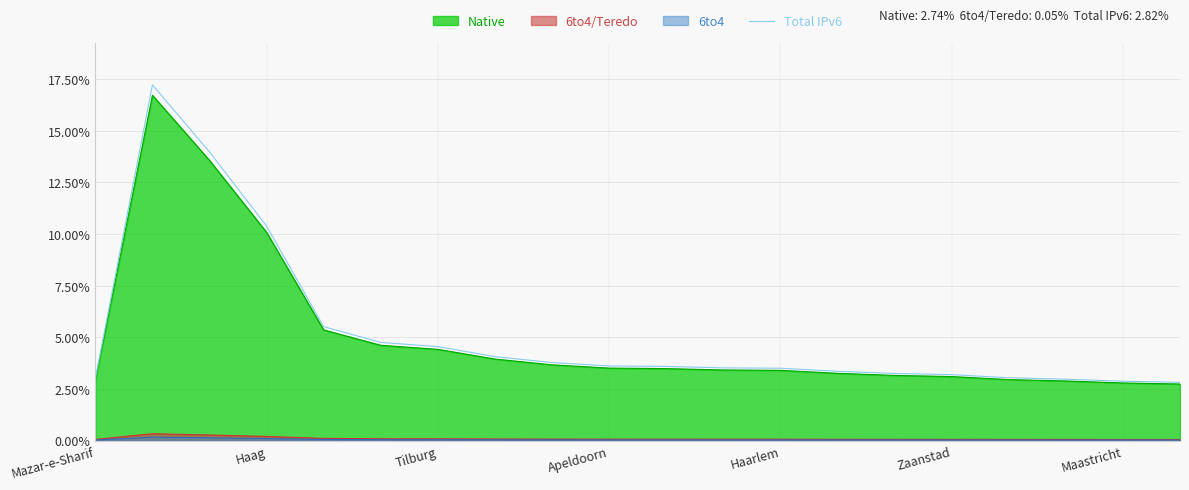

What is the difference between the maximum and second lowest values?

14.3